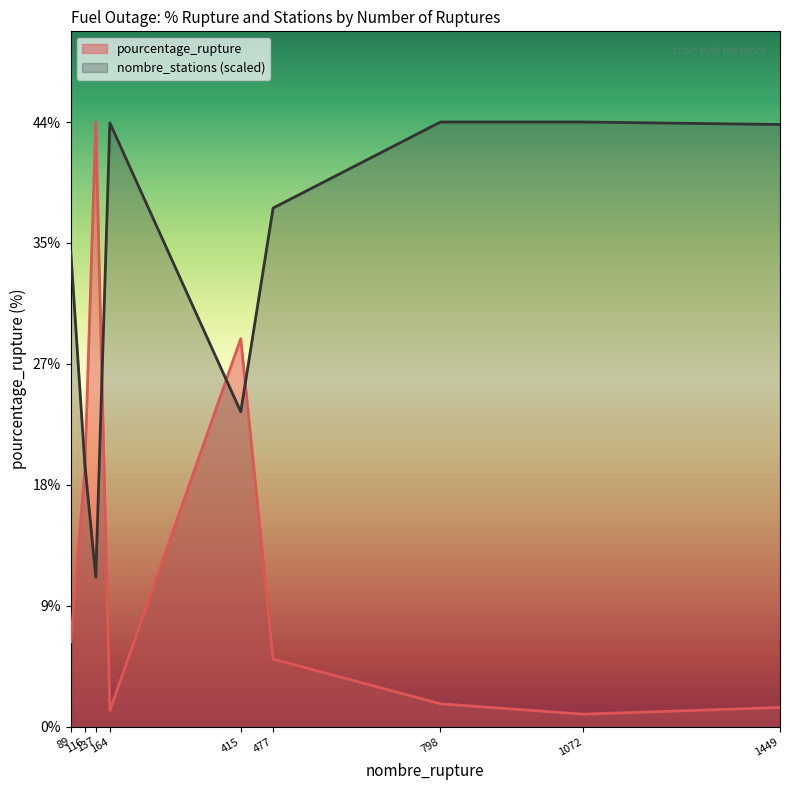

Which category has the highest value in the nombre_stations series?

798